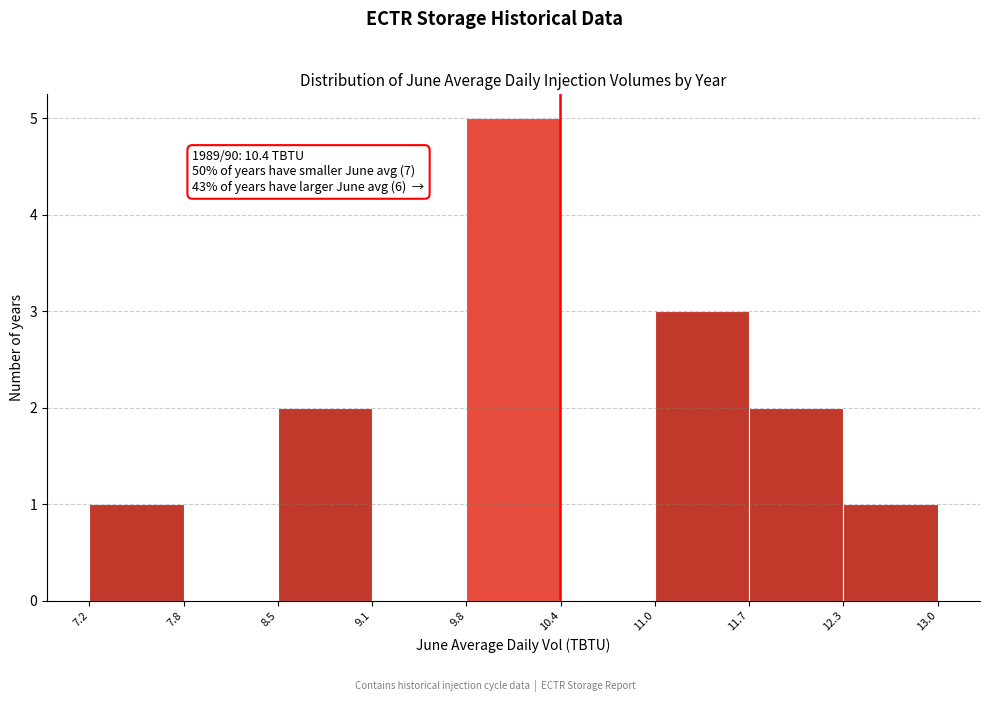

Over which range of the x-axis is the bar tallest?

9.8 to 10.4